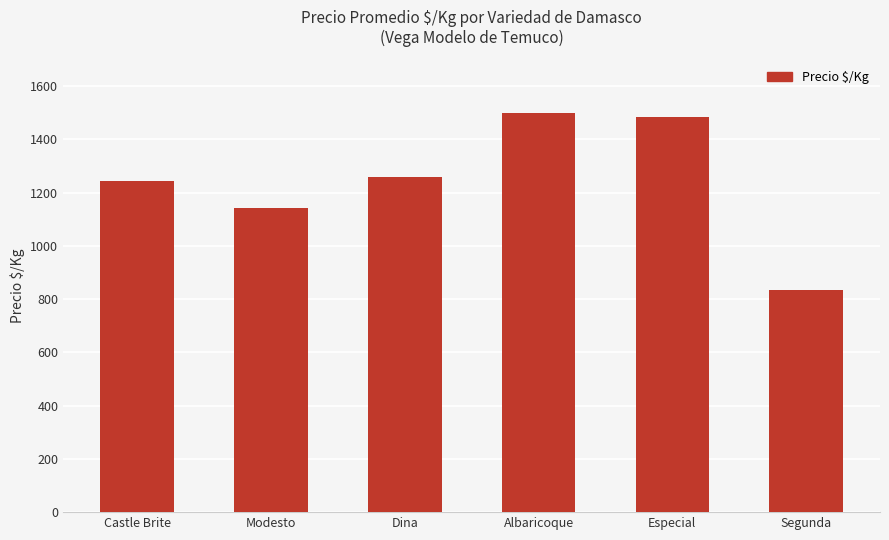

What value does the data have at Albaricoque?

1500